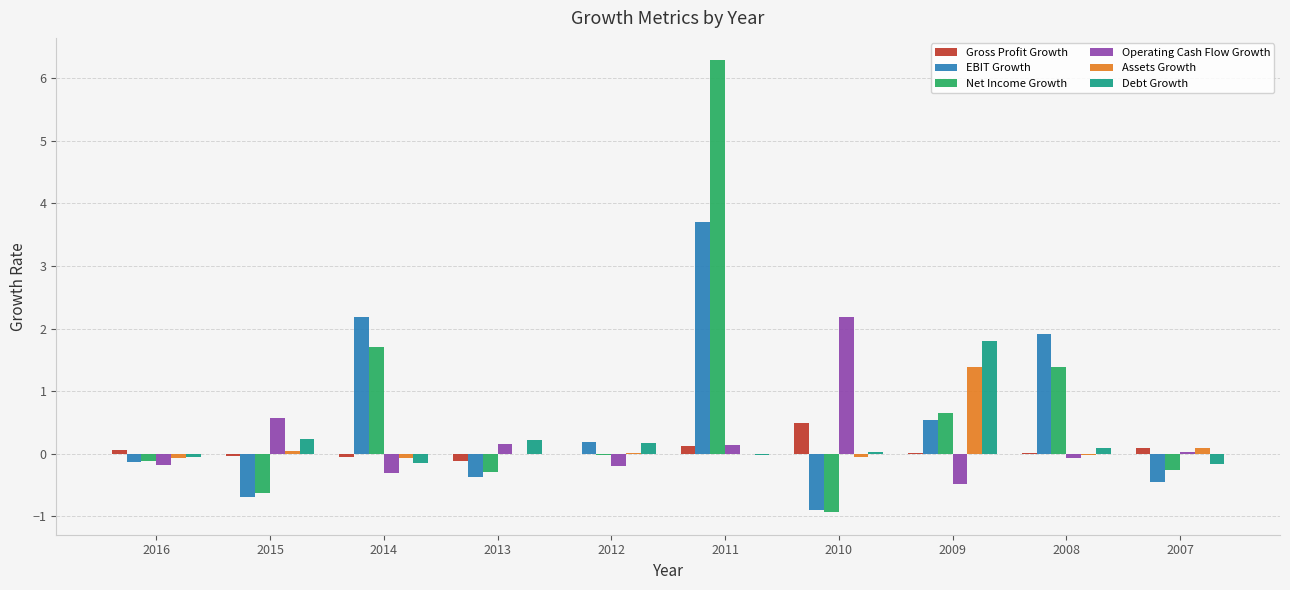

Which series has the widest spread of values?

Net Income Growth